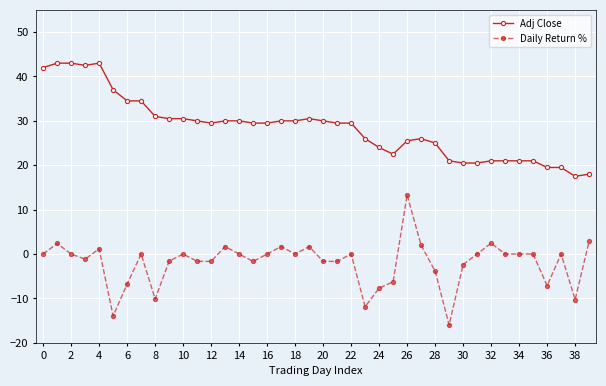

What is the maximum value for Daily Return %?

13.3